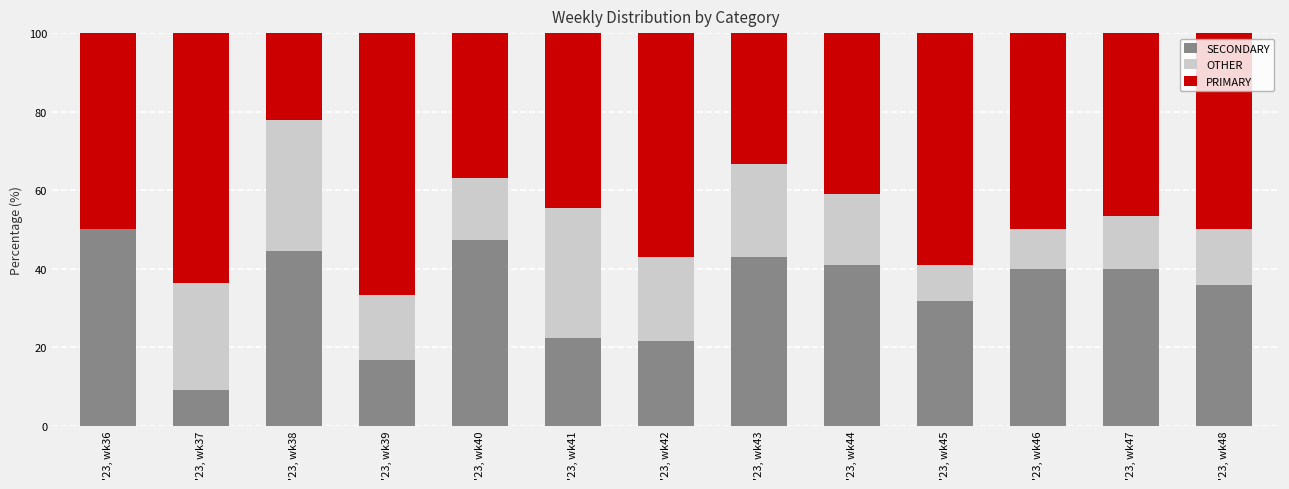

What is the total value across all series at '23, wk42?

100.0